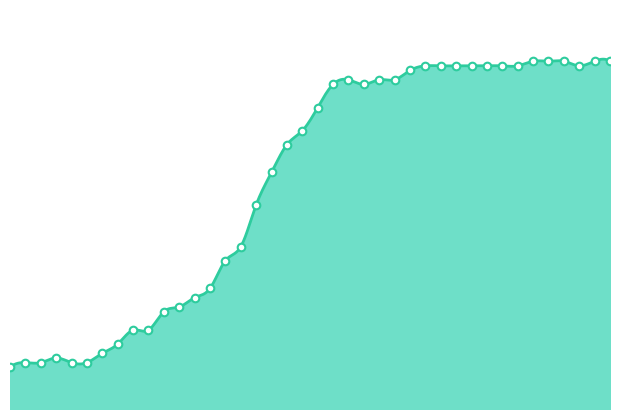

What is the ratio of the value at 2020-03-22 to the value at 2020-03-18?

1.1